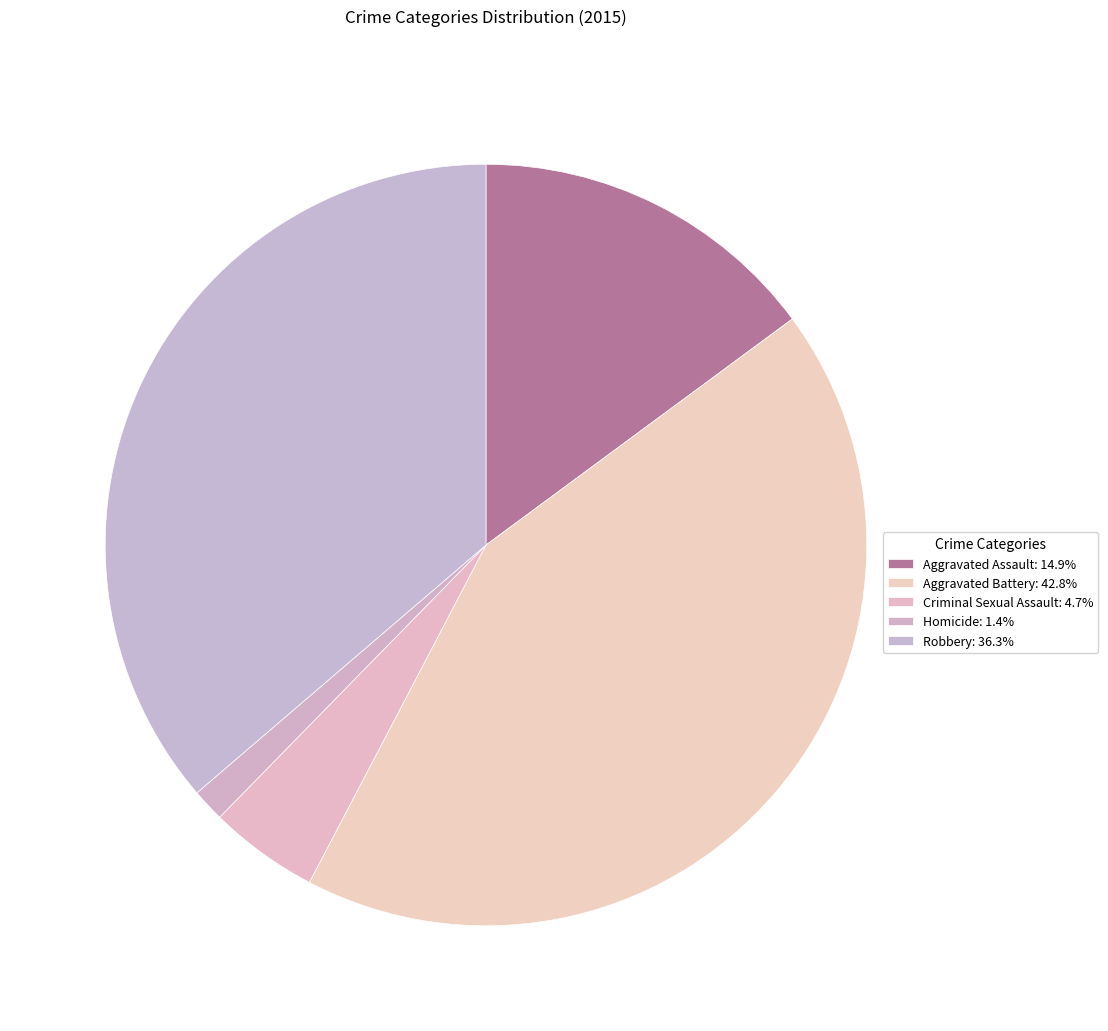

Which category has the smallest portion of the pie?

Homicide